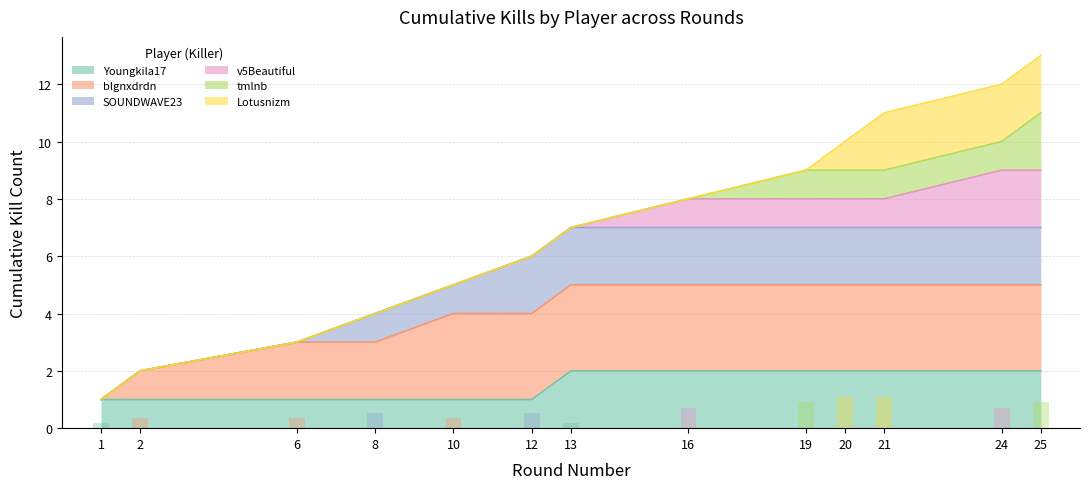

What is the change in value from 2 to 16?

+6